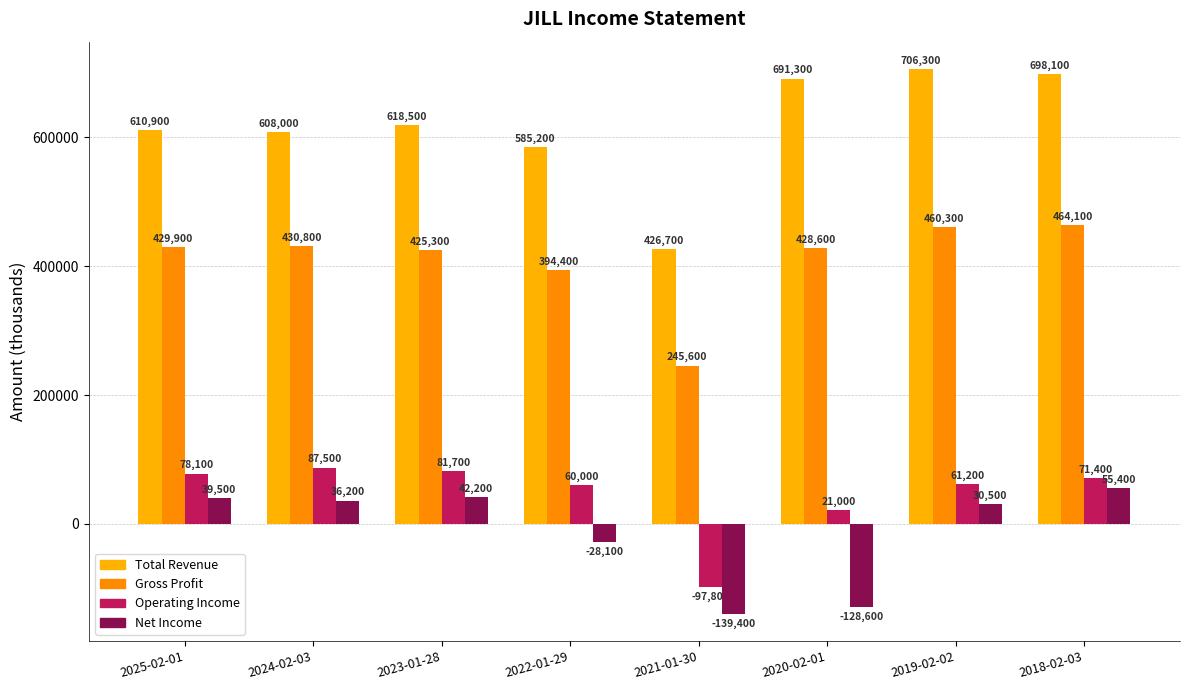

At which label is Operating Income closest to -5150?

2020-02-01